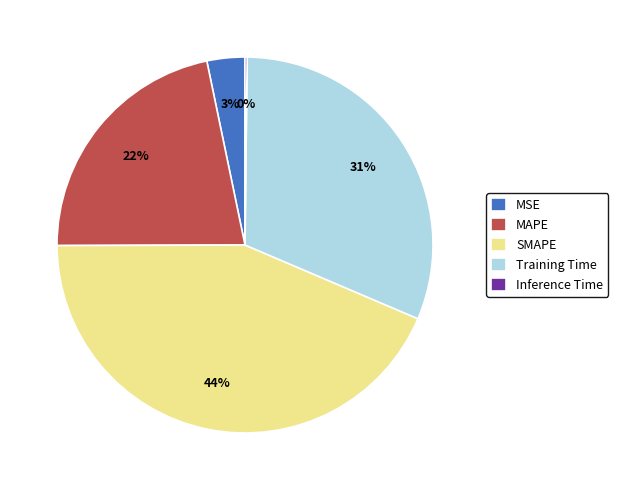

To the nearest percent, what percentage of the pie is MSE?

3%